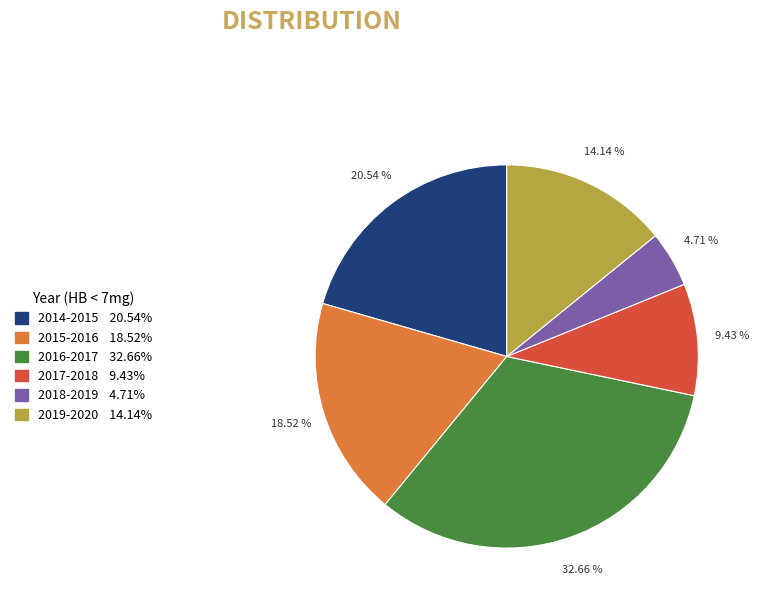

What is the largest slice in the pie chart?

2016-2017